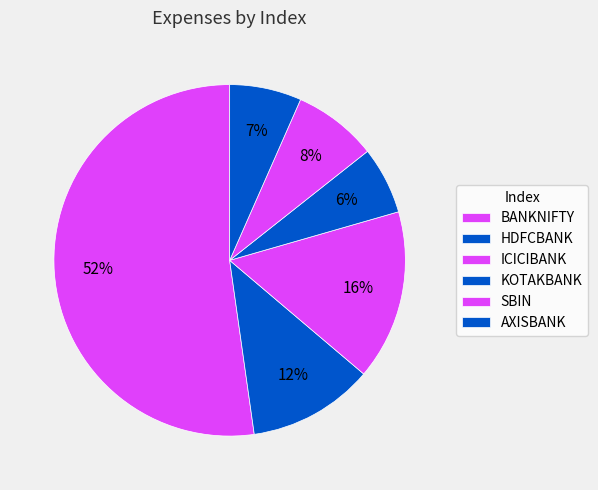

Count the number of slices in the pie.

6